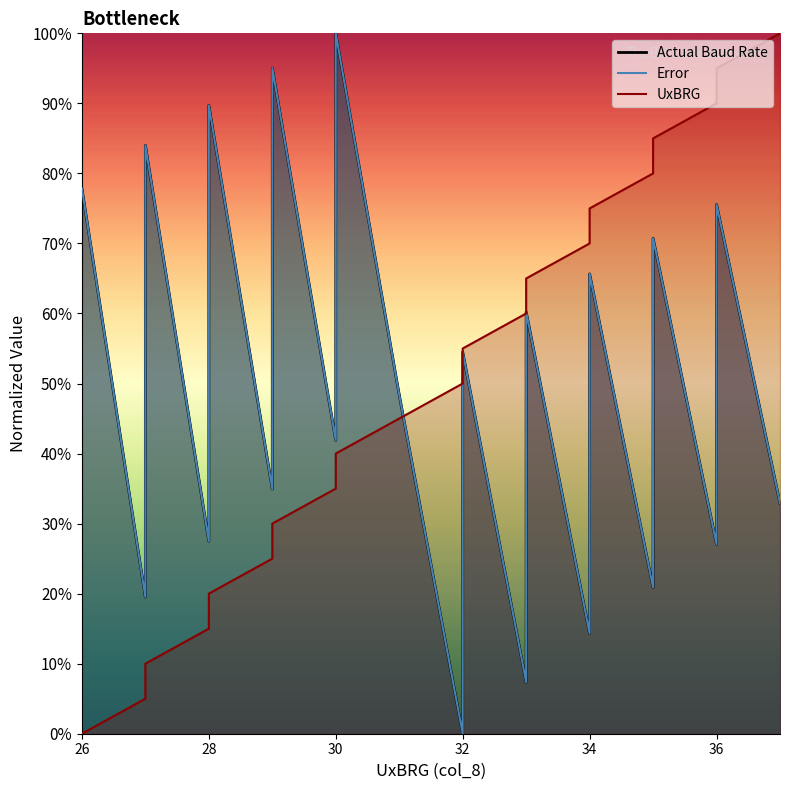

Between which two adjacent categories do UxBRG and Error first intersect?

31 and 32